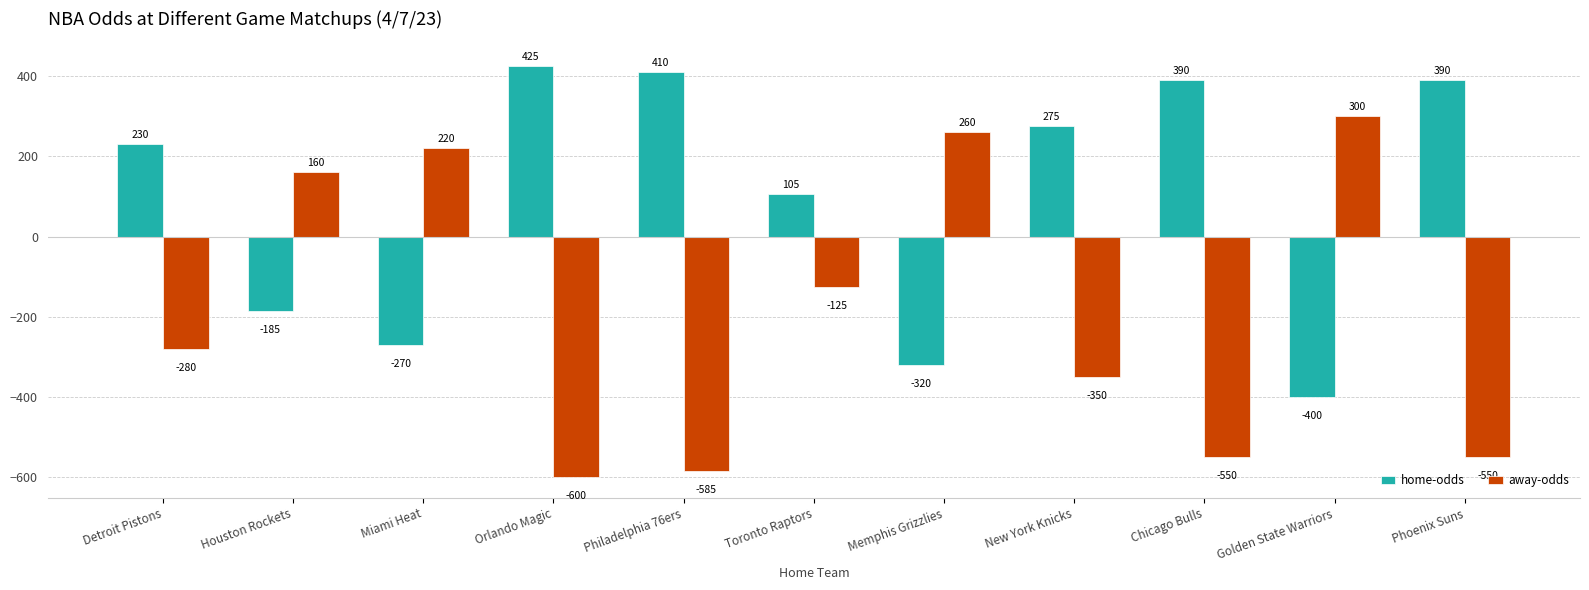

Reading right to left, extract all data points from this chart.

home-odds: 390	-400	390	275	-320	105	410	425	-270	-185	230
away-odds: -550	300	-550	-350	260	-125	-585	-600	220	160	-280